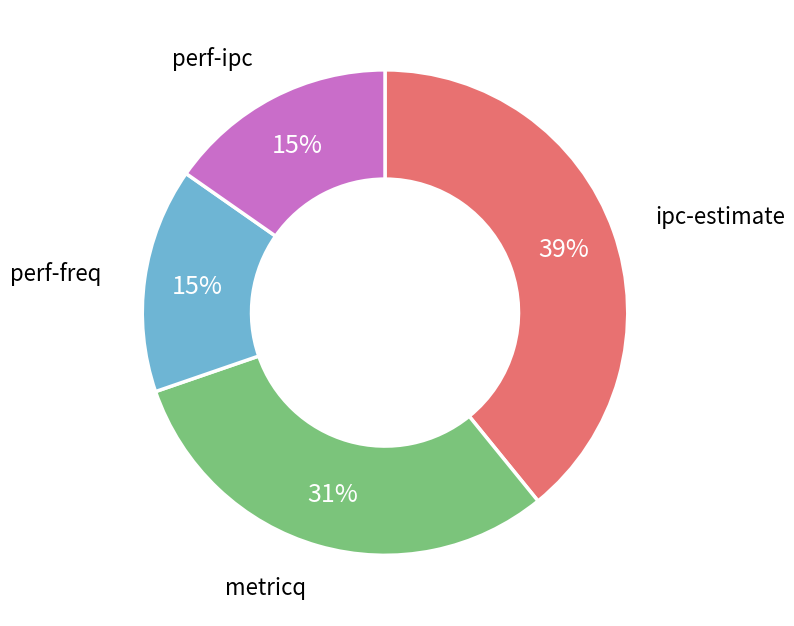

Is there any slice that represents more than half of the pie?

No